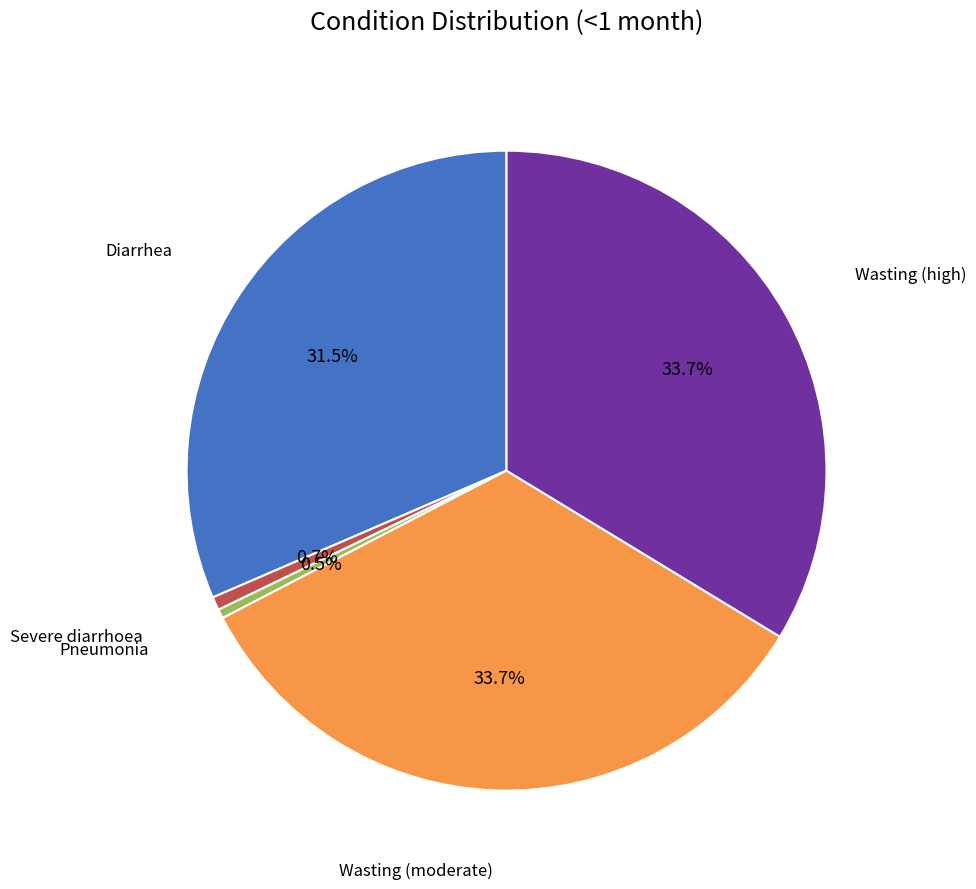

Is there any slice that represents more than half of the pie?

No